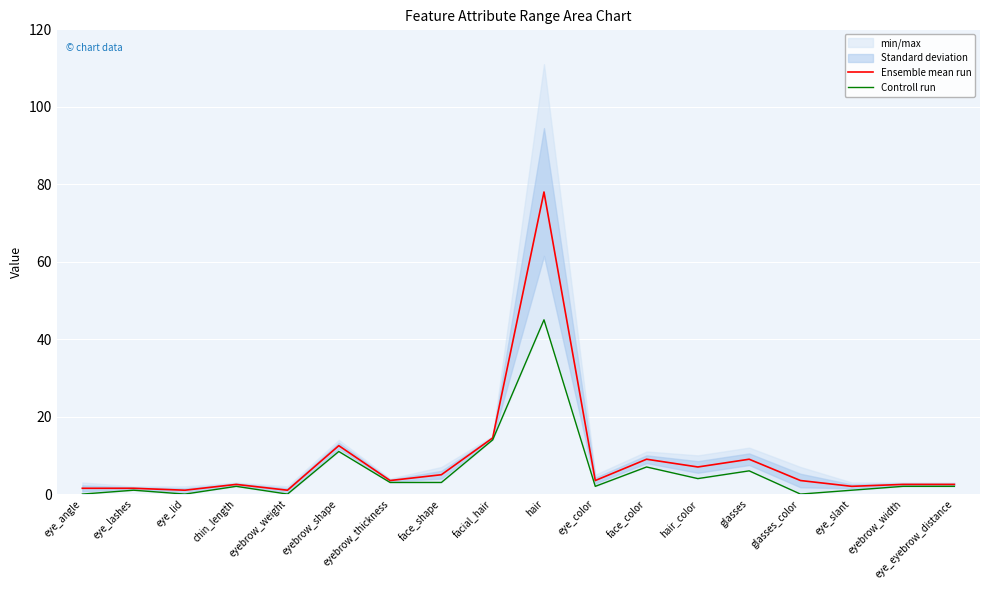

The value of Ensemble mean run at eye_angle is 2.2. True or false?

False